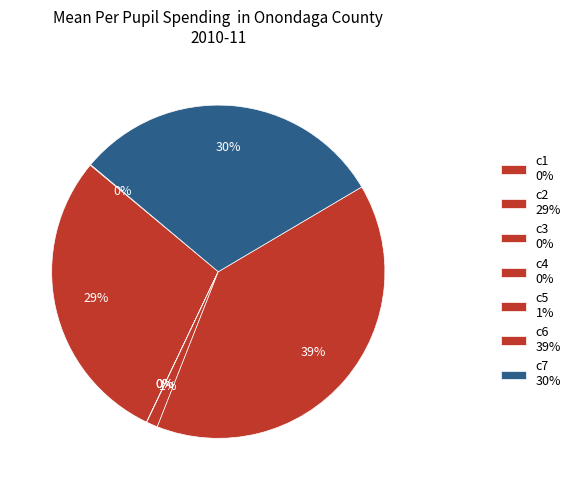

Is there any slice that represents more than half of the pie?

No